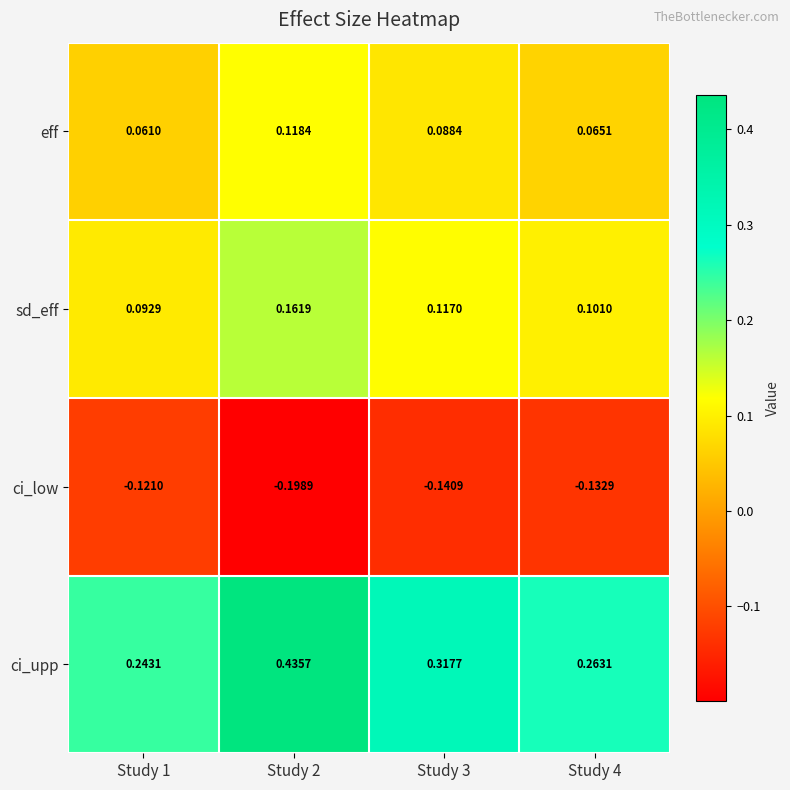

Which series has the largest range (max minus min)?

ci_upp